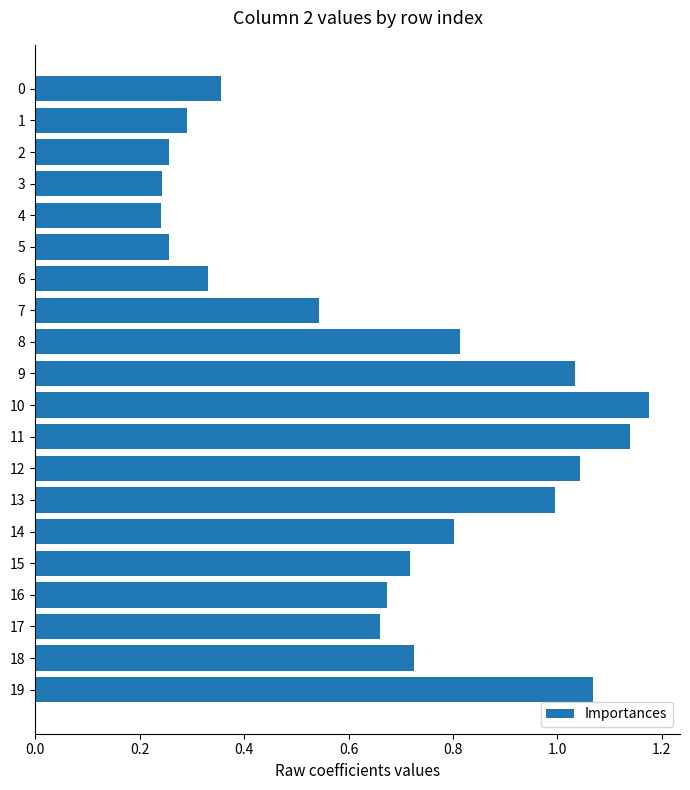

What is the sum of all values?

13.4